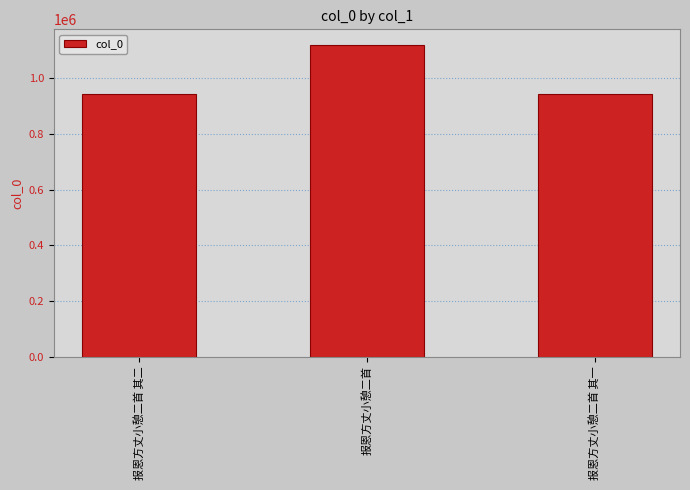

What is the greatest value displayed?

1119681